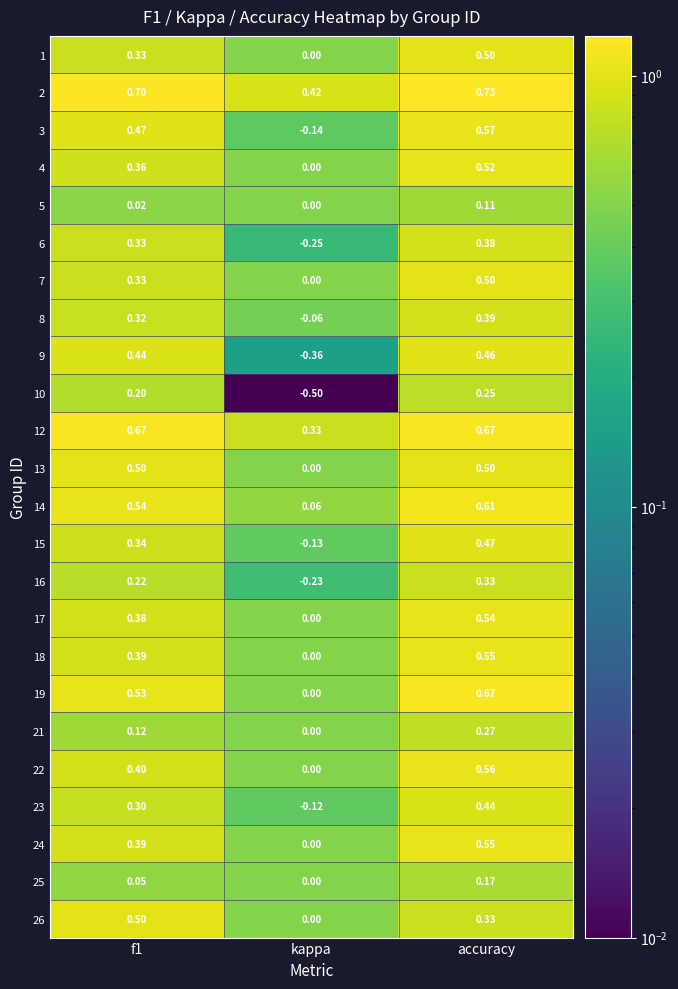

What is the greatest value displayed?

0.7